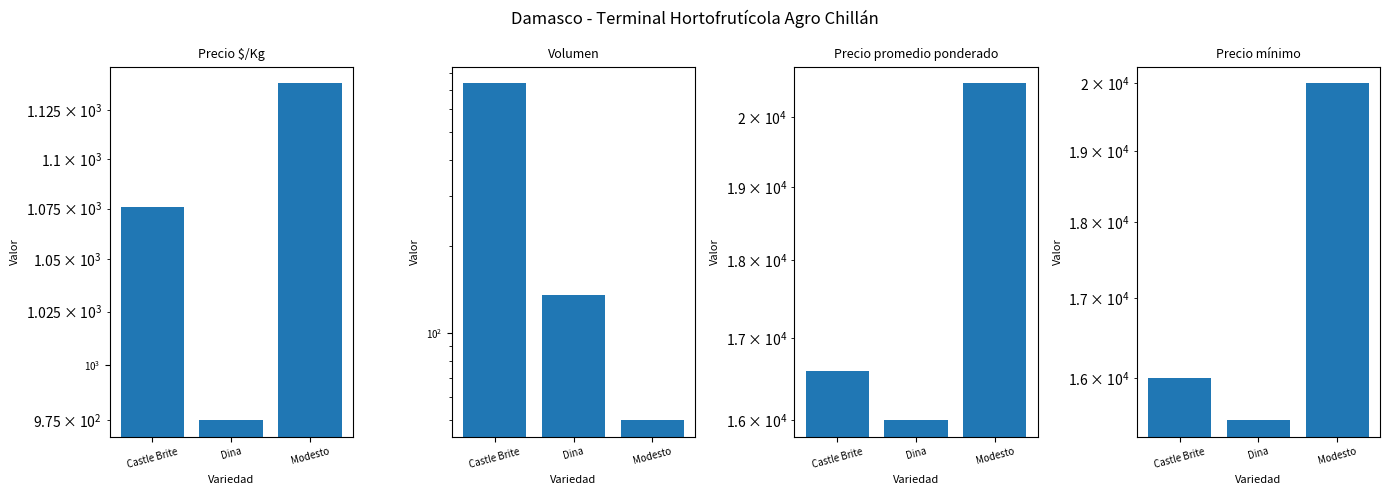

How many groups of bars are there?

3